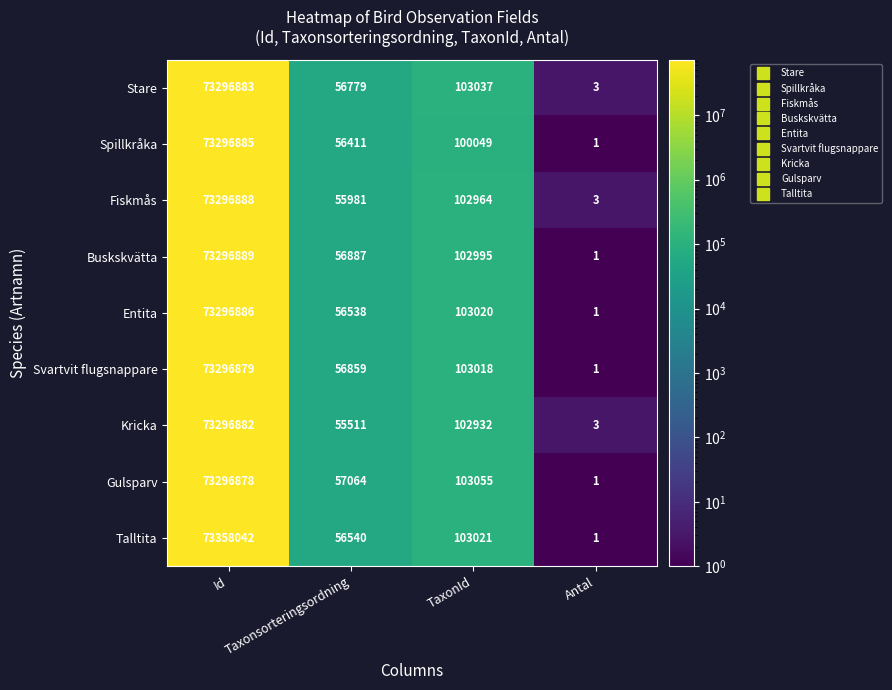

How many distinct data groups are displayed?

9